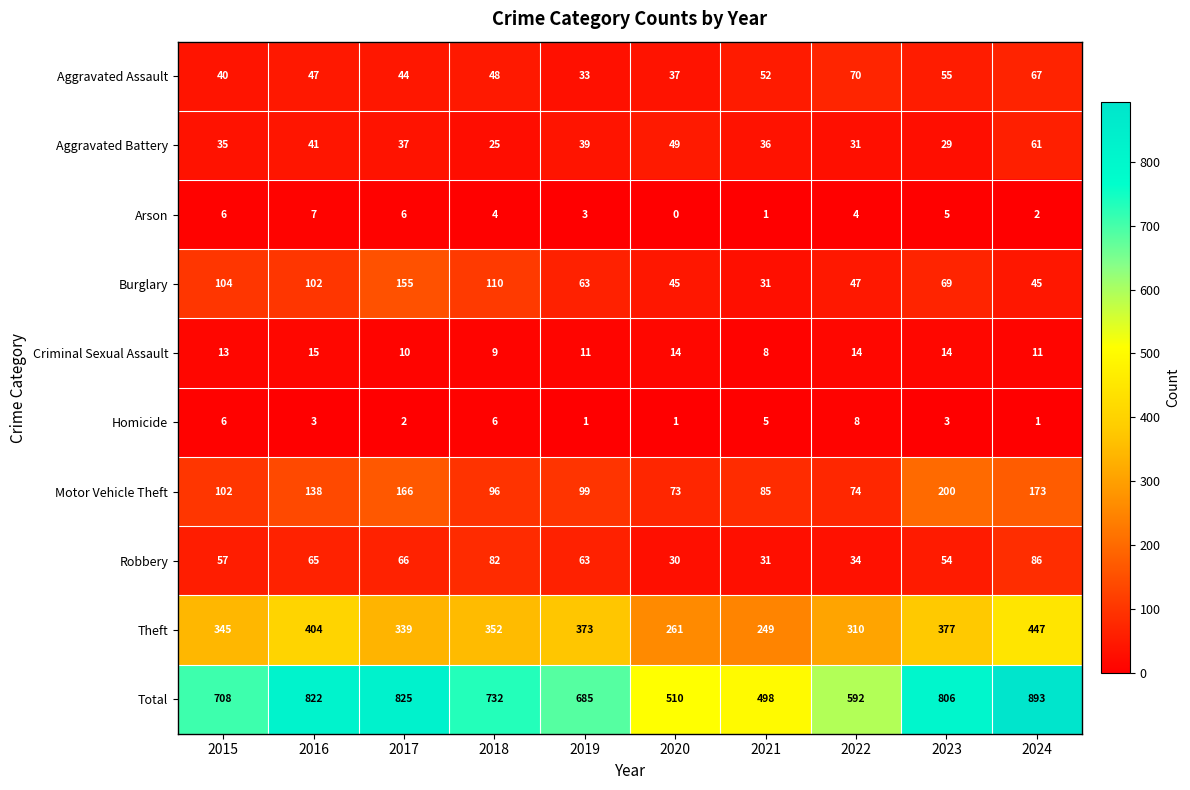

What is the difference between the highest and lowest values at 2015?

702